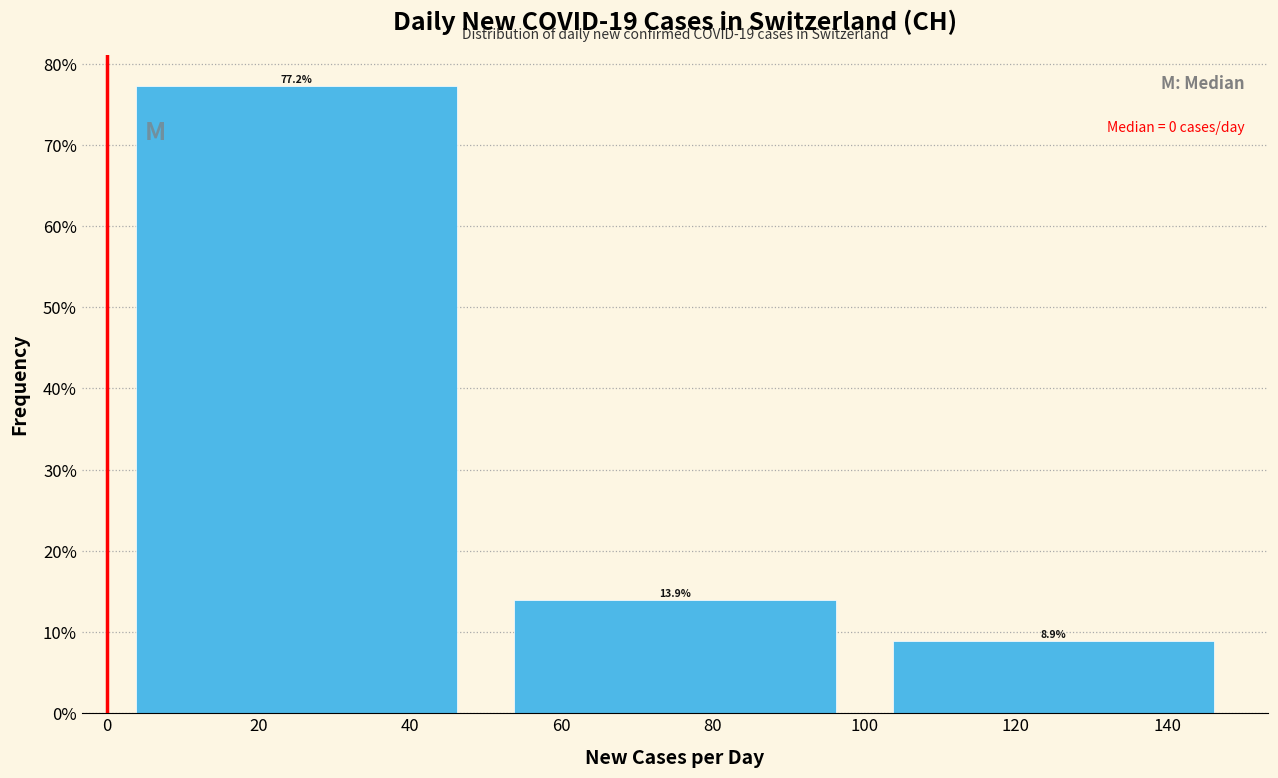

Which range on the x-axis has the tallest bar?

0 to 50